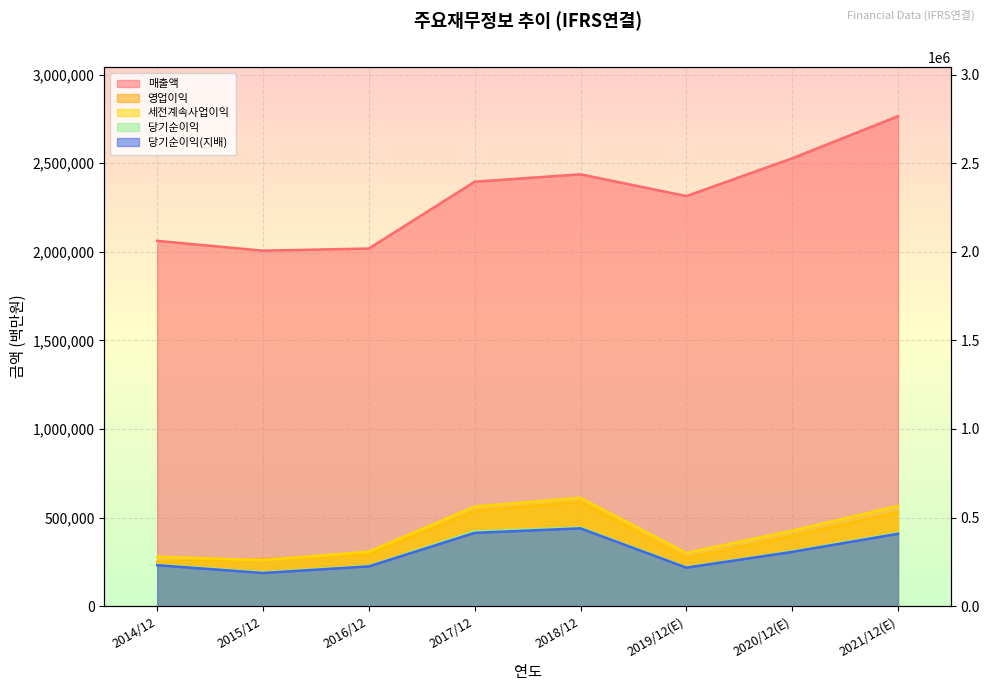

At which category does 영업이익 reach its first local valley?

2019/12(E)